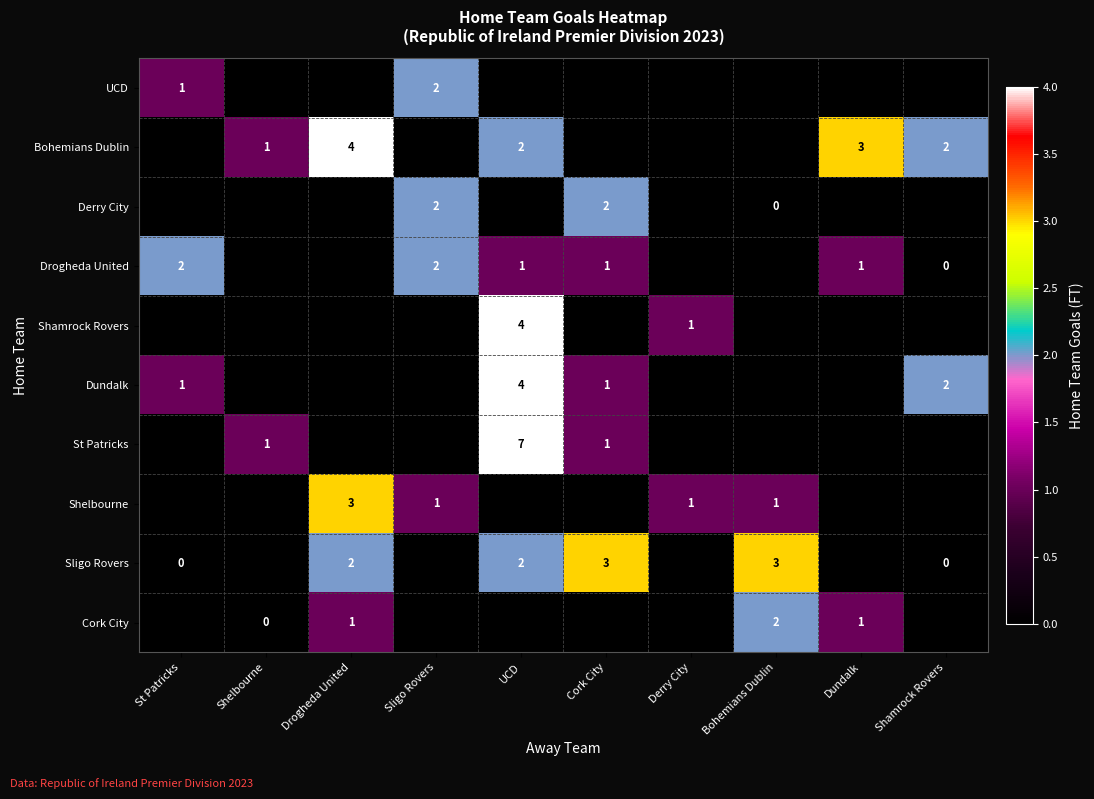

Is it true that Drogheda United equals 2.0 at Sligo Rovers?

True